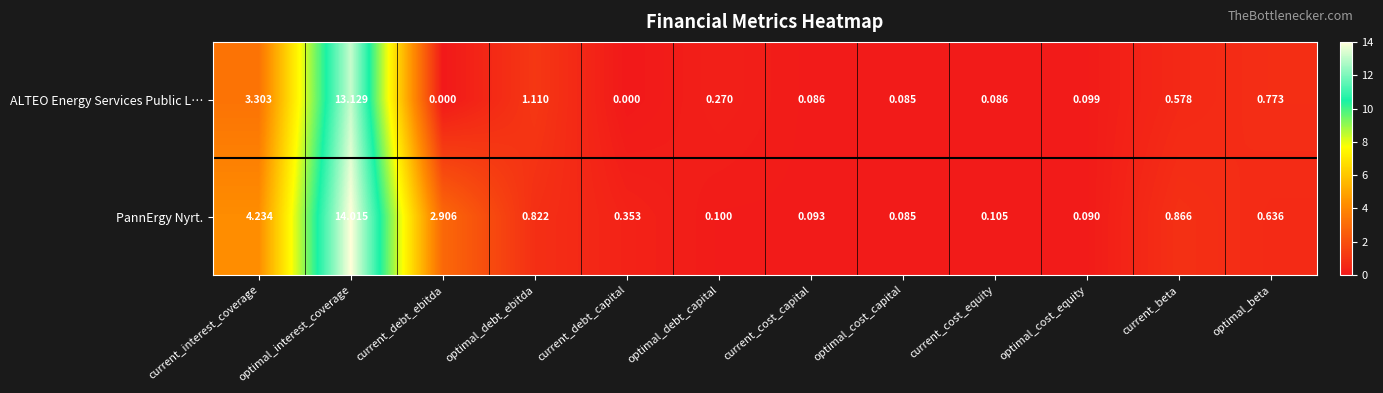

Which series has the widest spread of values?

PannErgy Nyrt.